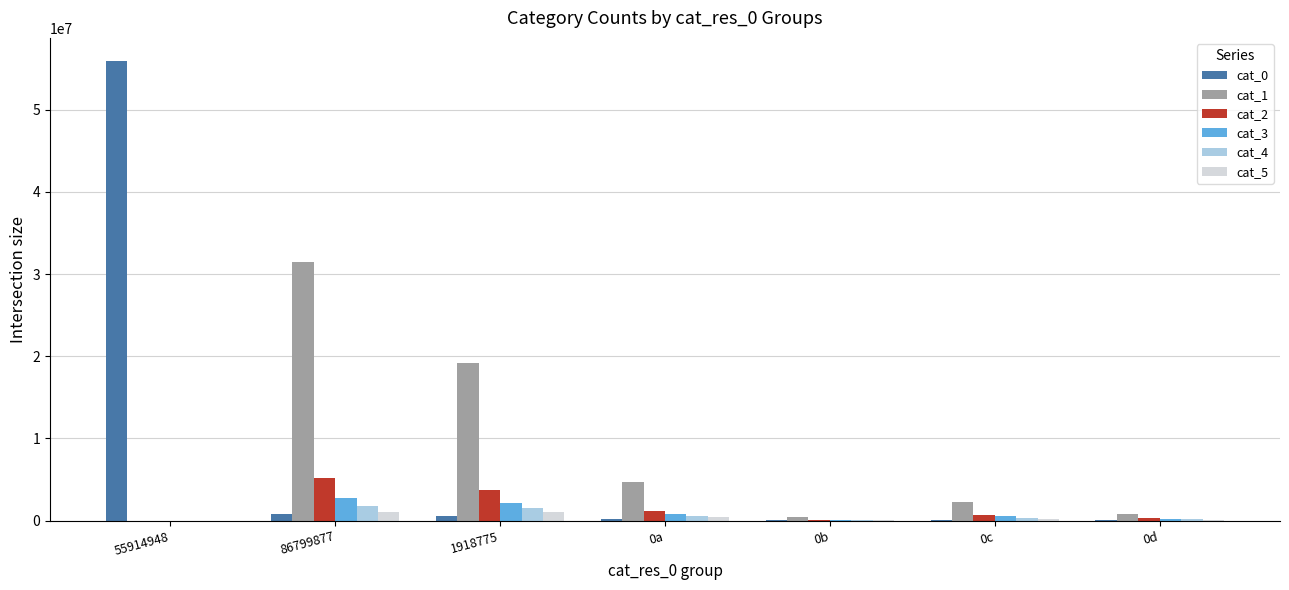

What are all the series names shown in the legend?

cat_0, cat_1, cat_2, cat_3, cat_4, cat_5